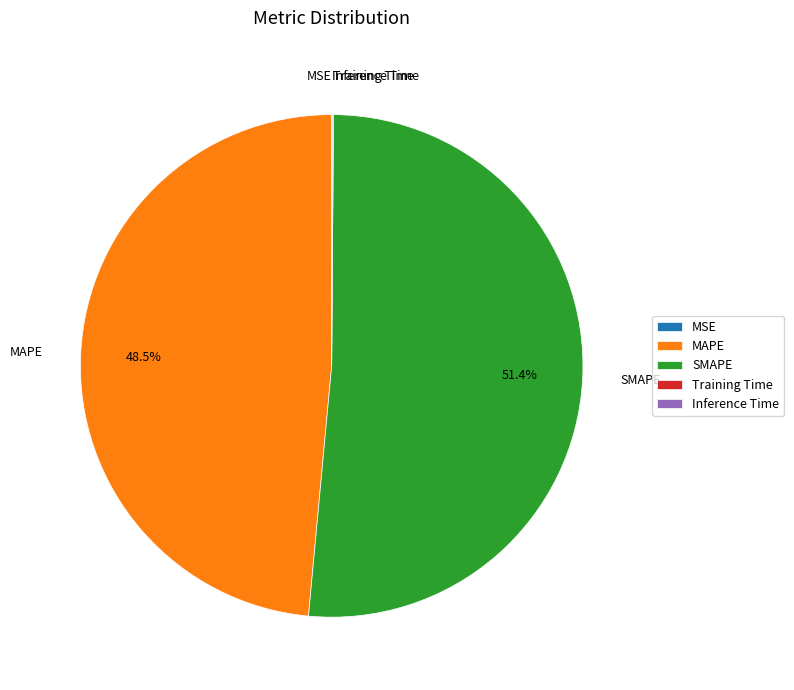

What percentage is the SMAPE slice, to the nearest percent?

51%